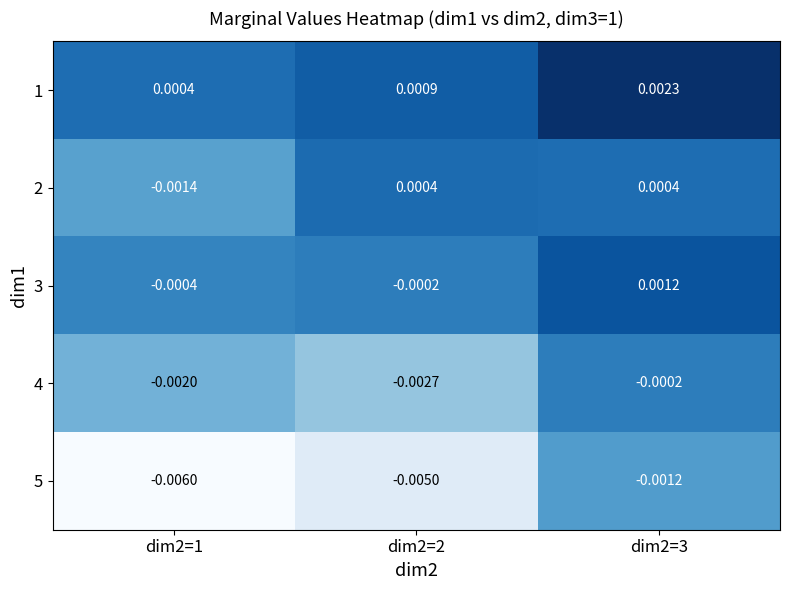

Is the value of 4 at dim2=3 greater than the value of 3 at dim2=3?

No